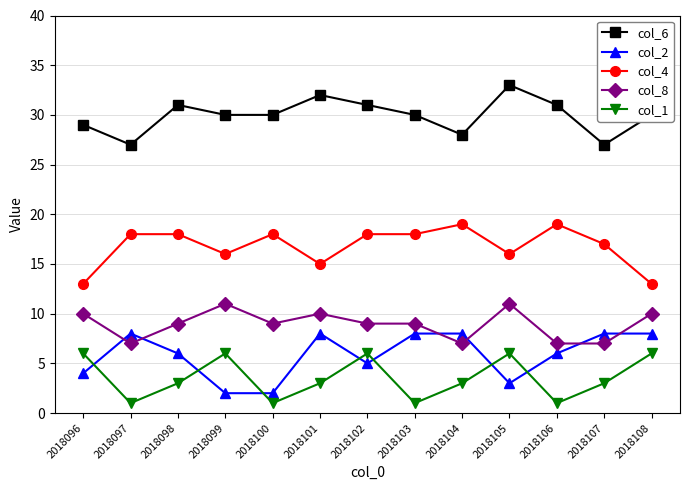

What is the difference between the col_2 values at 2018096 and 2018104?

4